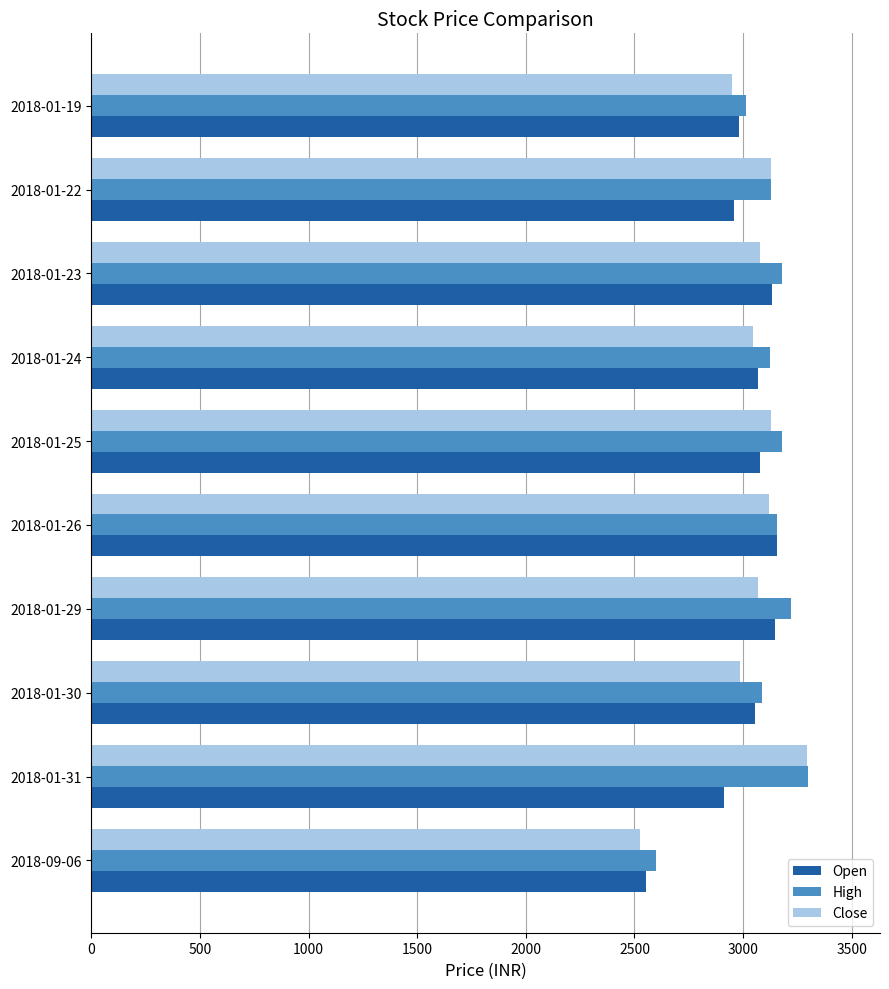

What is the total value across all series at 2018-01-26?

9430